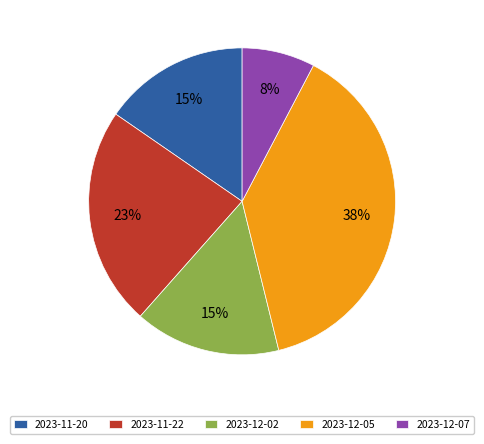

The 2023-12-07 slice represents 1% of the pie. True or false?

False